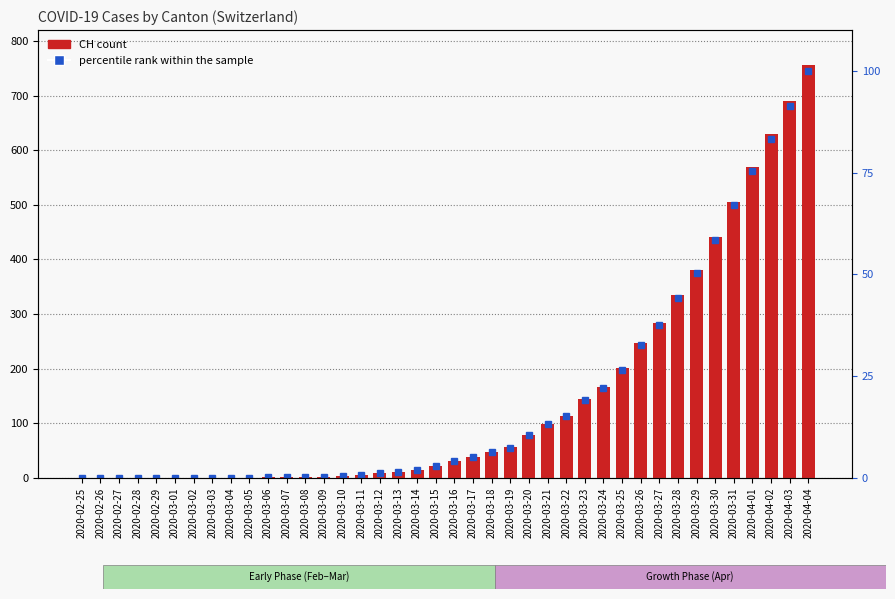

What is the label of the 33rd bar from the right?

2020-03-03